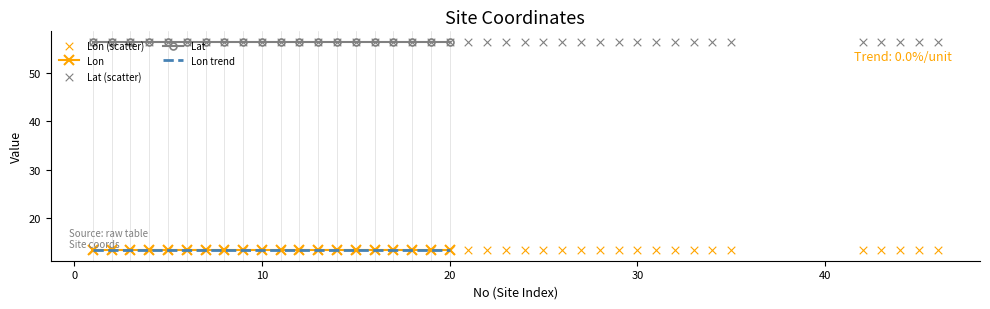

Is the value of Lon at 6 greater than the value of Lat at 5?

No